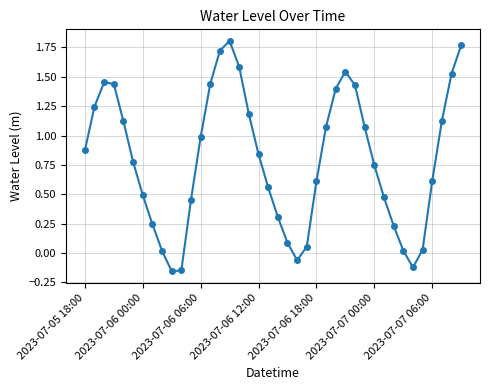

How many series are shown in this chart?

1